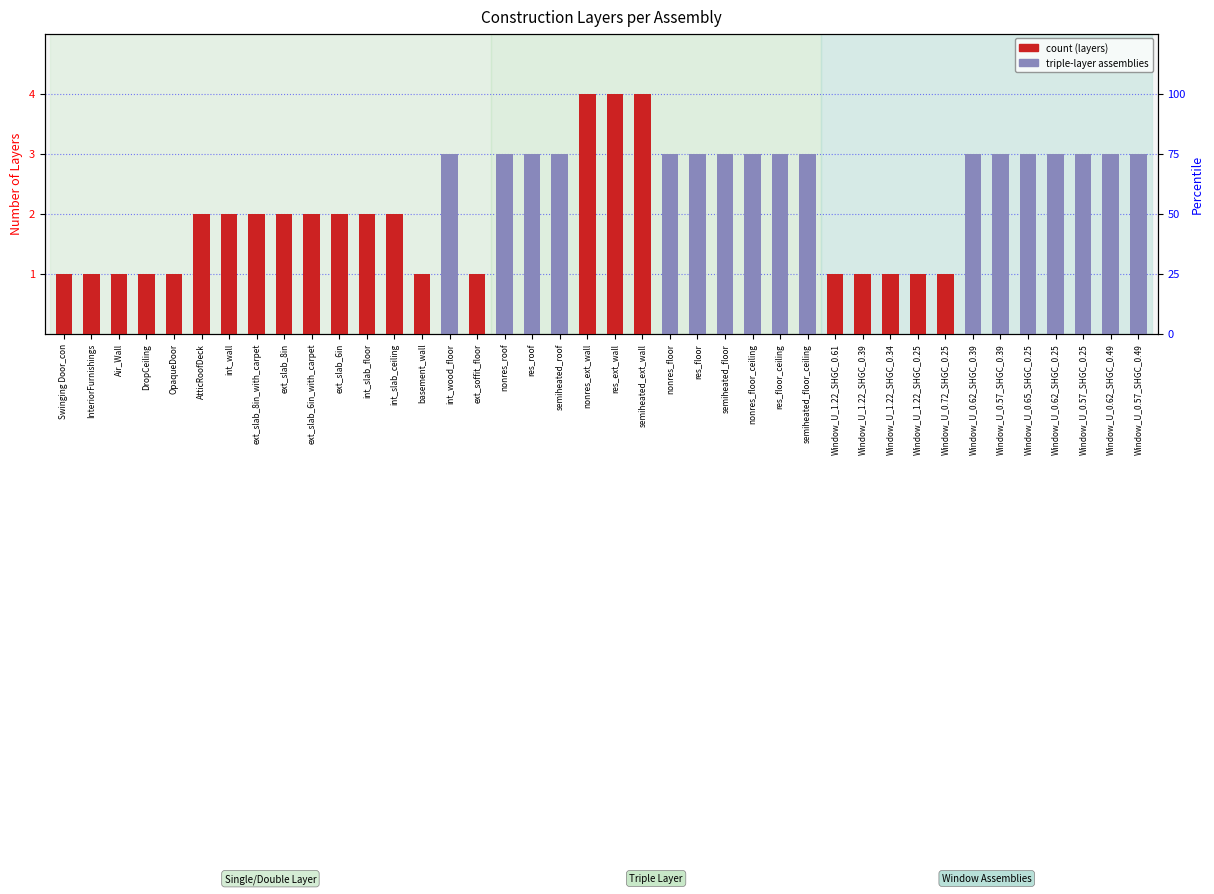

What is the change in value from int_slab_floor to Window_U_0.57_SHGC_0.39?

+1